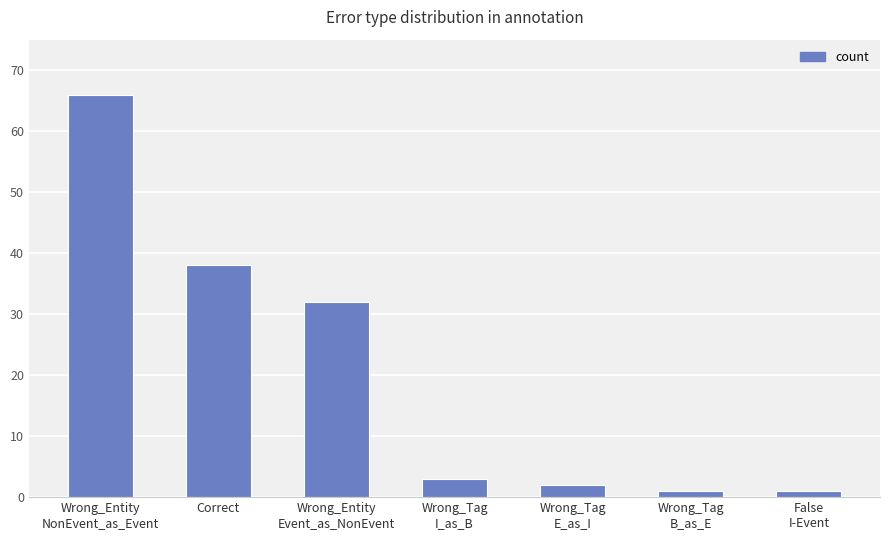

Reading right to left, transcribe all the data shown in this chart.

1	1	2	3	32	38	66